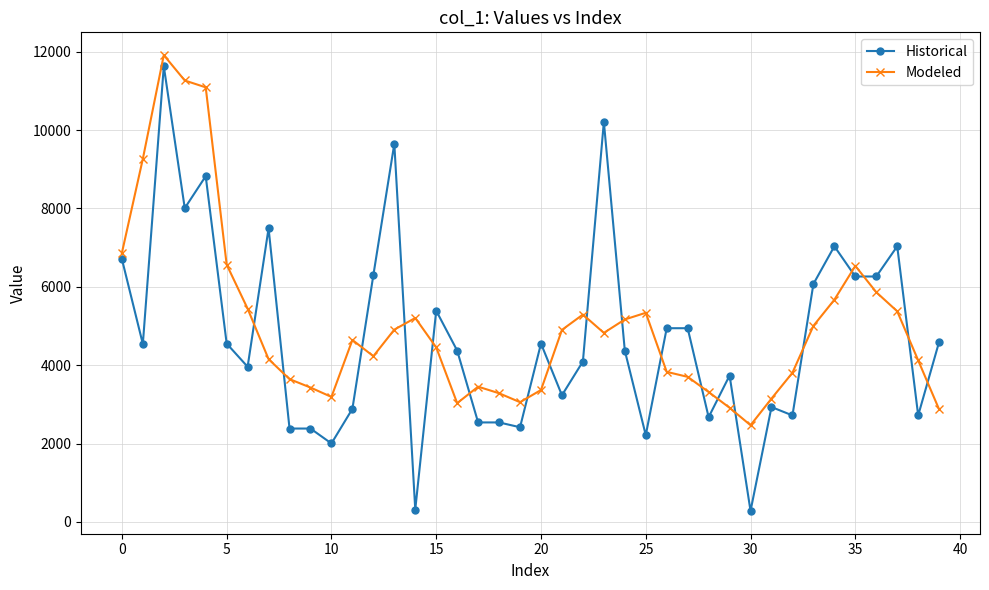

True or false: Historical has more than 2 points higher than both neighbors.

True